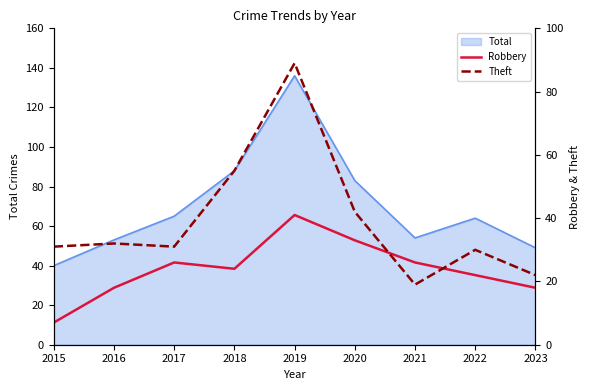

The value of Theft at 2023 is 33. True or false?

False